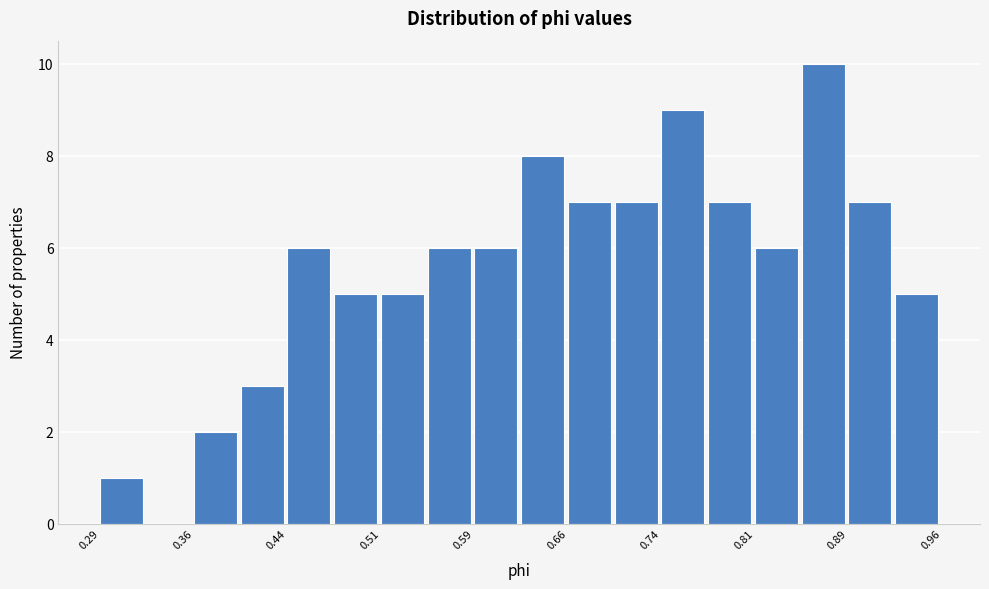

Read against the x-axis, roughly where is the centre of the tallest bar?

0.87